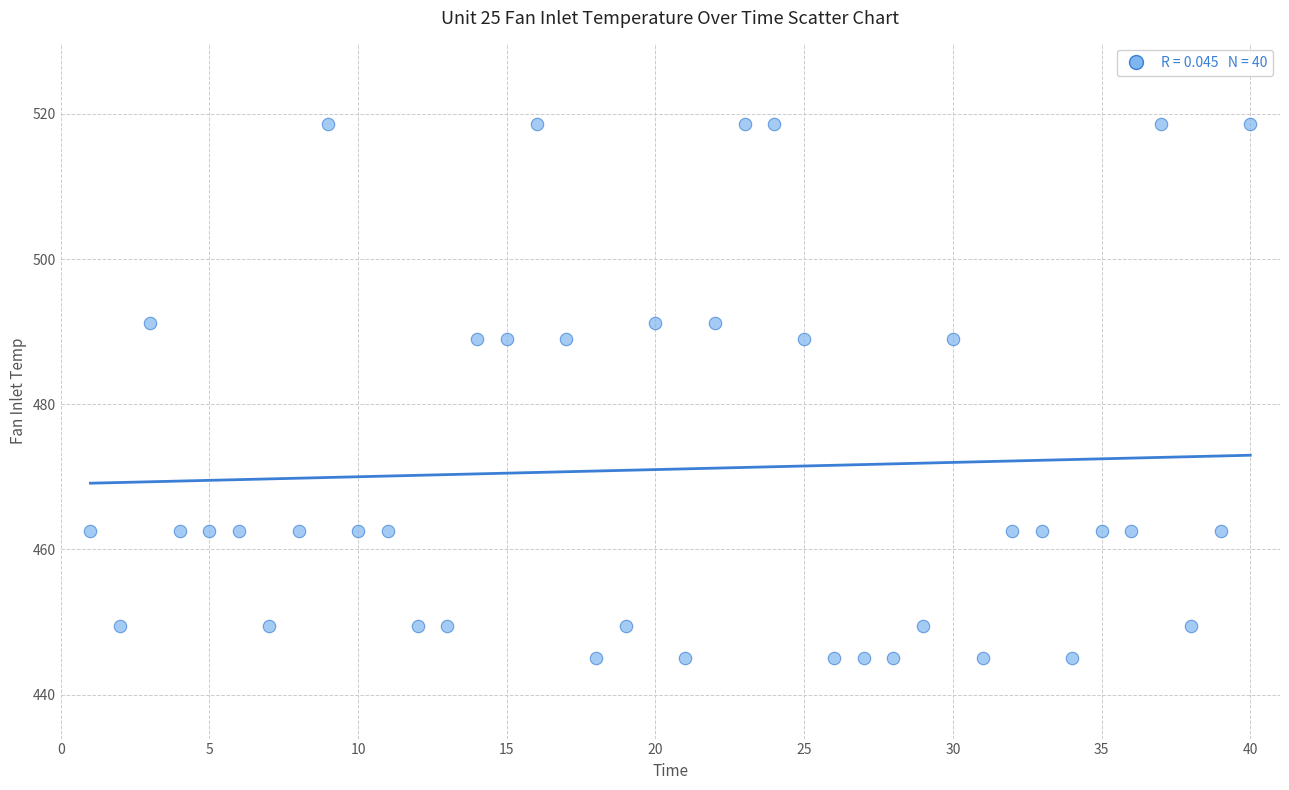

What is the range of X values (max minus min)?

39.0